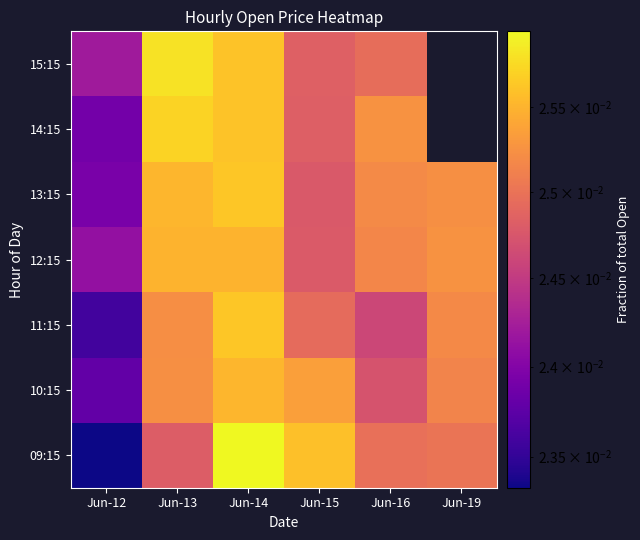

Rank the series at Jun-15 from highest to lowest value.

09:15, 10:15, 11:15, 15:15, 14:15, 12:15, 13:15